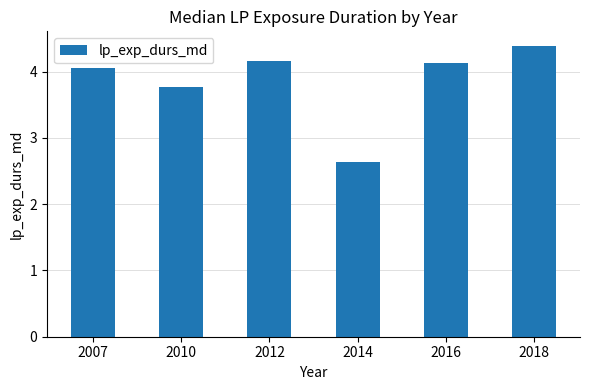

How many distinct data groups are displayed?

1